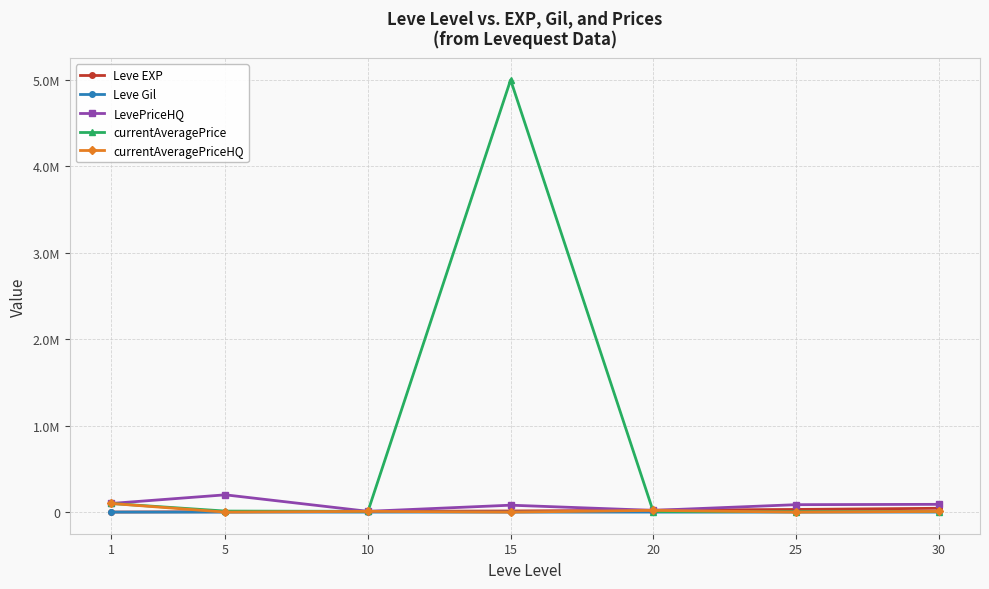

What is the sum of the LevePriceHQ values at 1 and 25?

185998